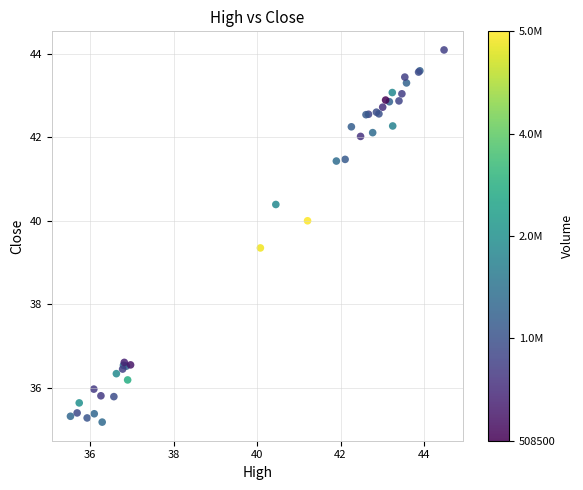

What Y value in the scatter plot is closest to 39?

39.3